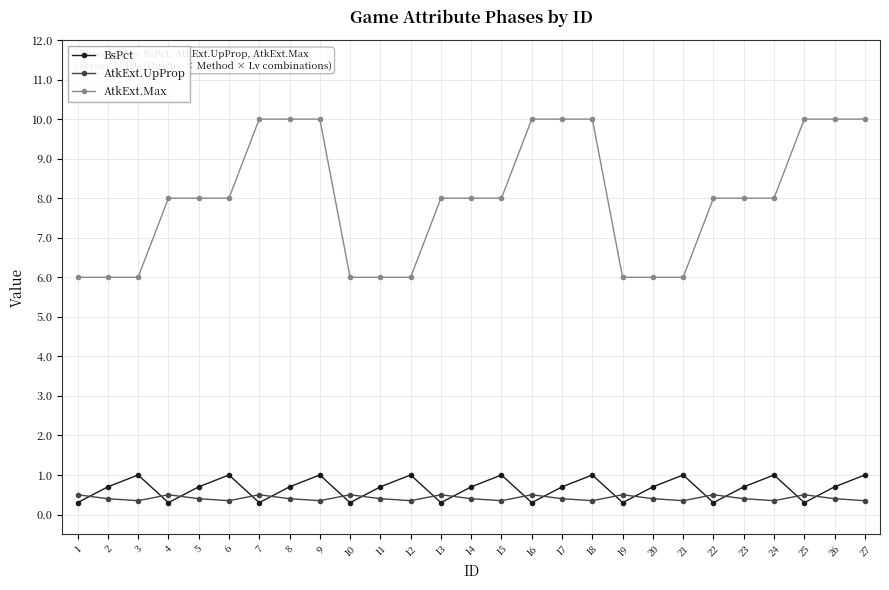

What are all the series names shown in the legend?

BsPct, AtkExt.UpProp, AtkExt.Max